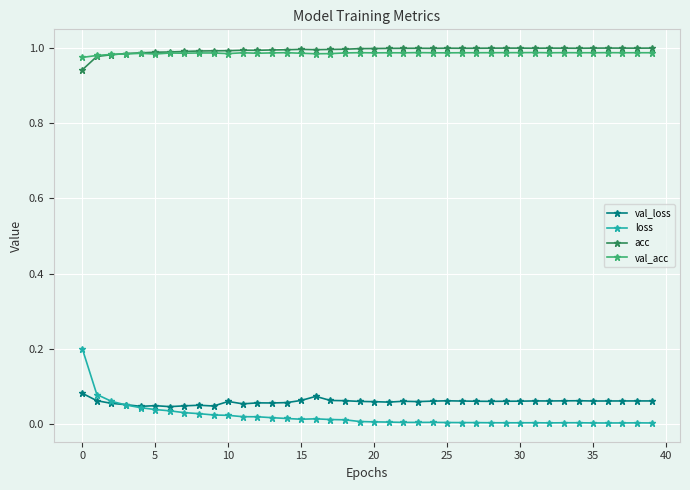

Which series has the largest range (max minus min)?

loss